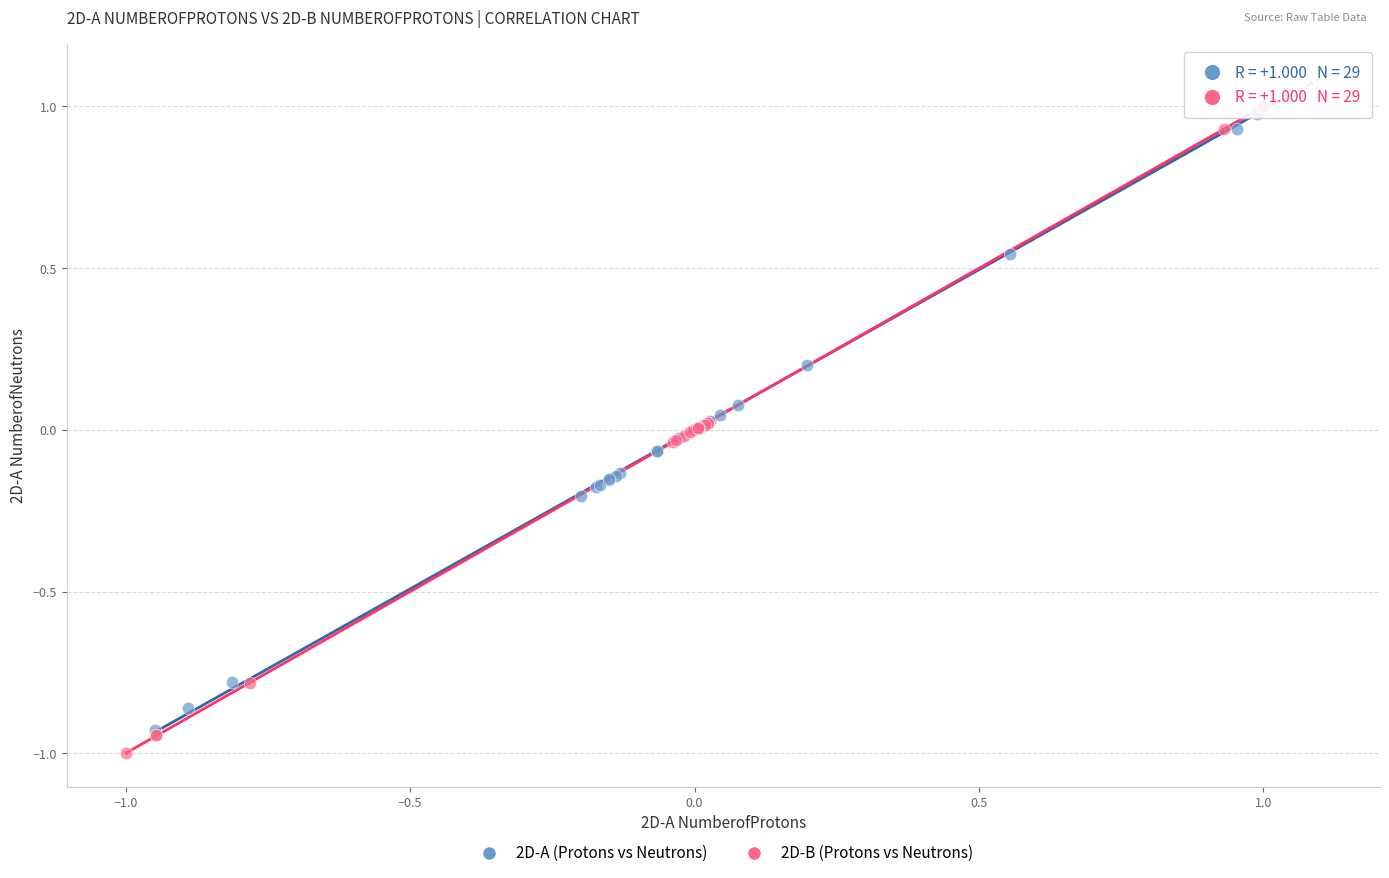

Which series has the widest spread of Y values?

2D-B (Protons vs Neutrons)